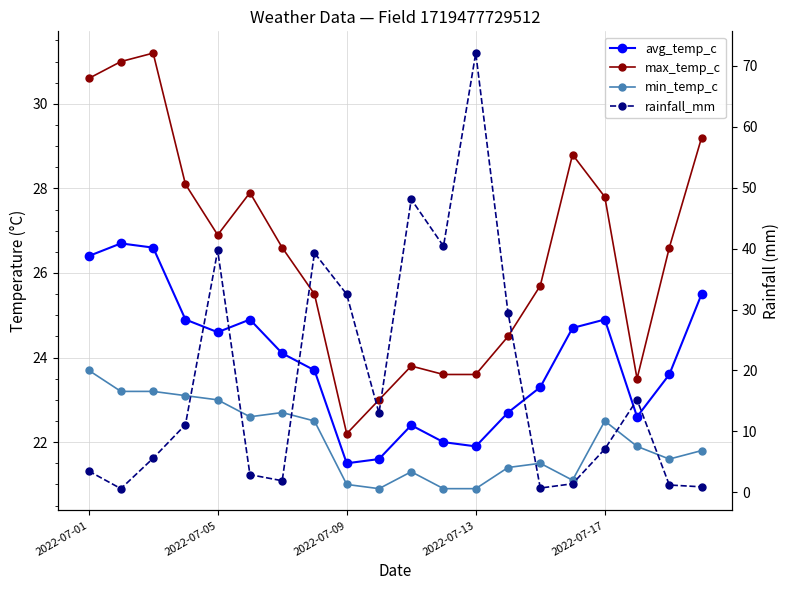

How many lines are shown in the chart?

4